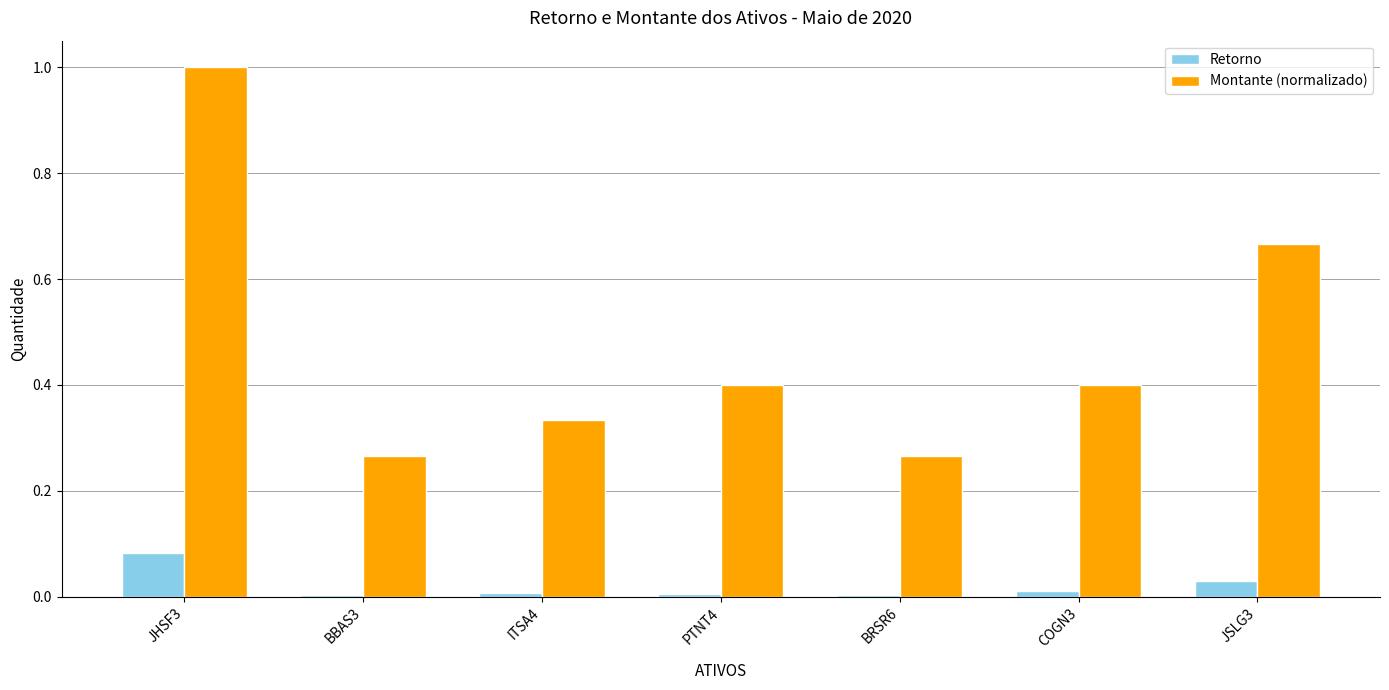

What is the difference between the highest and lowest values at PTNT4?

0.4